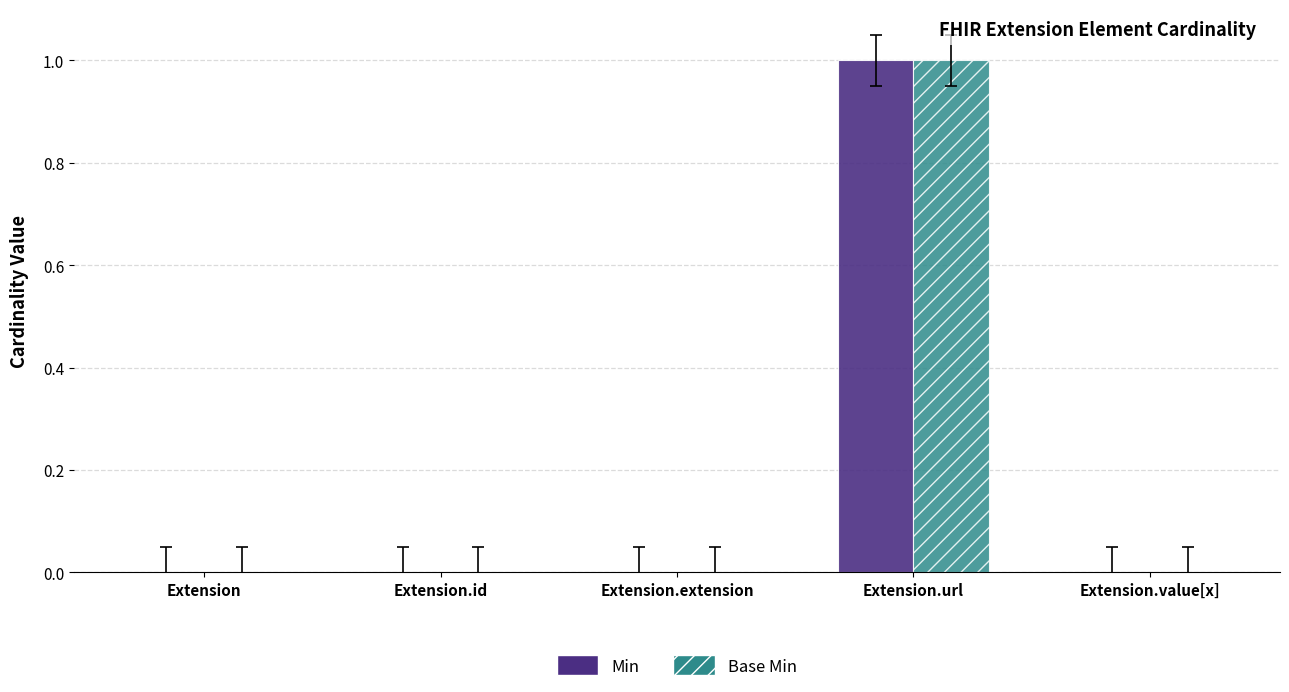

Is the value of Base Min at Extension.id greater than the value of Min at Extension.url?

No